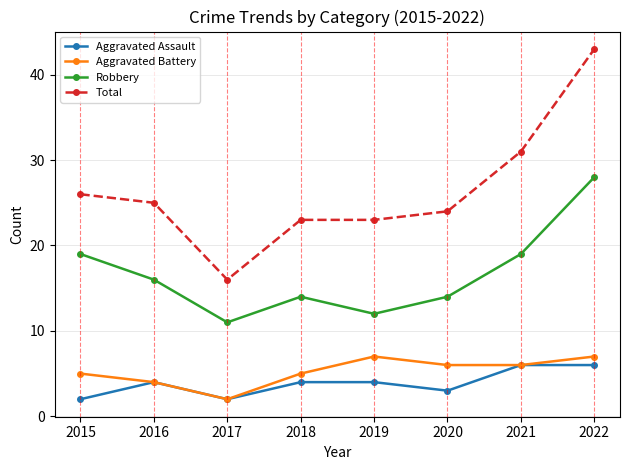

What is the lowest value of the Total series?

16